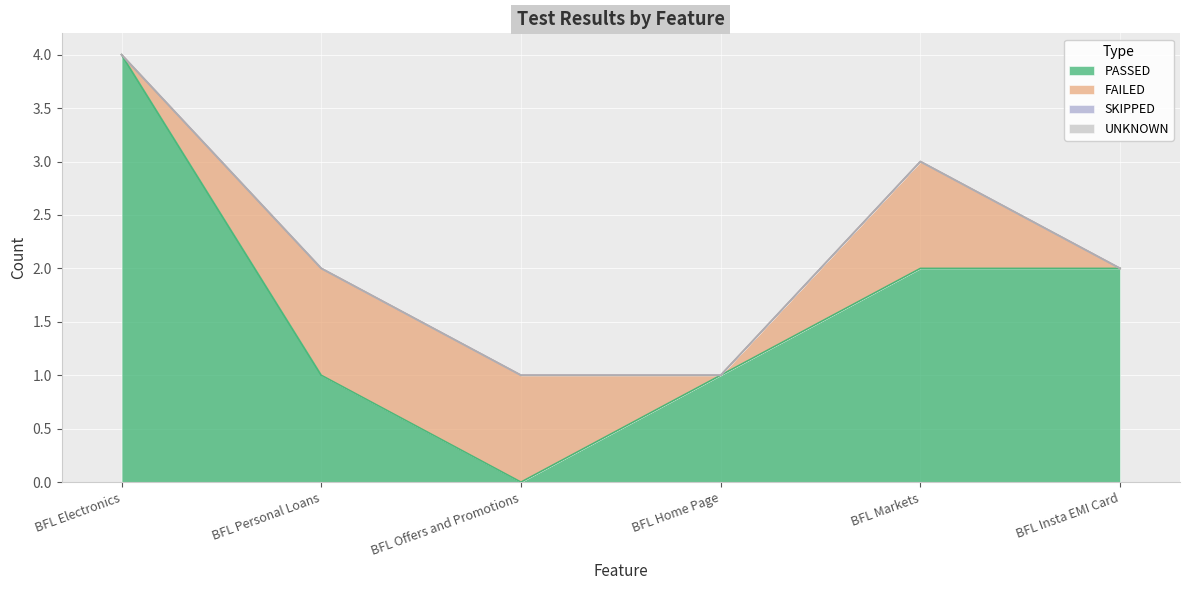

Between BFL Home Page and BFL Personal Loans, which is larger?

BFL Home Page